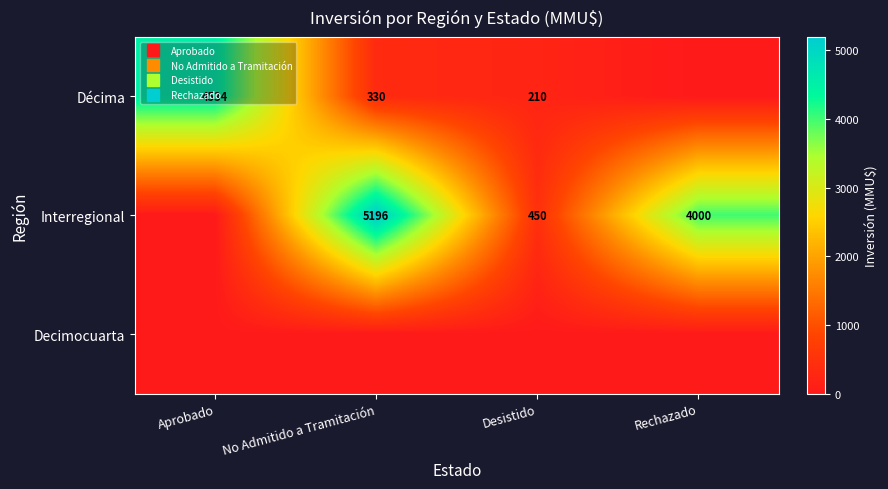

What is the total value across all series at Rechazado?

4000